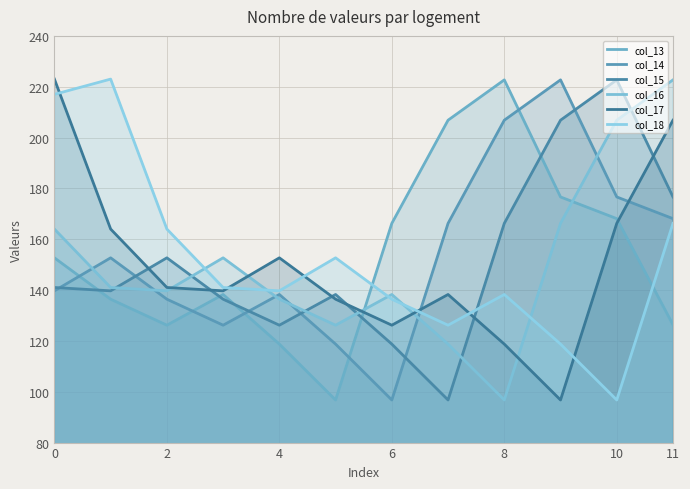

Reading right to left, list all the values displayed in this chart.

col_13: 126.3	168.1	176.6	222.7	206.8	166.2	96.8	118.7	138.3	126.2	136.4	152.7
col_14: 168.1	176.6	222.7	206.8	166.2	96.8	118.7	138.3	126.2	136.4	152.7	139.7
col_15: 176.6	222.7	206.8	166.2	96.8	118.7	138.3	126.2	136.4	152.7	139.7	141.0
col_16: 222.7	206.8	166.2	96.8	118.7	138.3	126.2	136.4	152.7	139.7	141.0	164.0
col_17: 206.8	166.2	96.8	118.7	138.3	126.2	136.4	152.7	139.7	141.0	164.0	223.0
col_18: 166.2	96.8	118.7	138.3	126.2	136.4	152.7	139.7	141.0	164.0	223.0	217.0